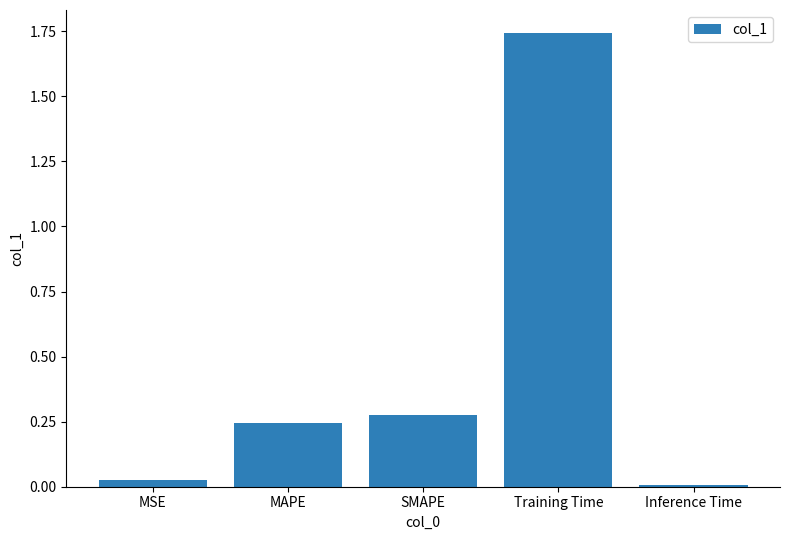

Rank the categories by value from highest to lowest.

Training Time, SMAPE, MAPE, MSE, Inference Time